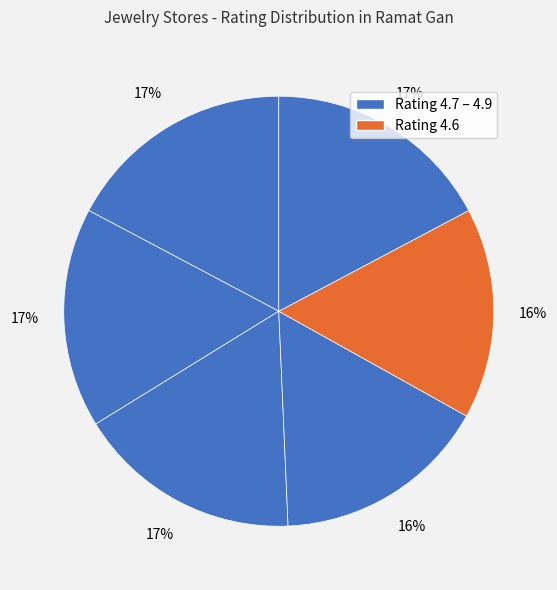

How many segments does this pie chart have?

6